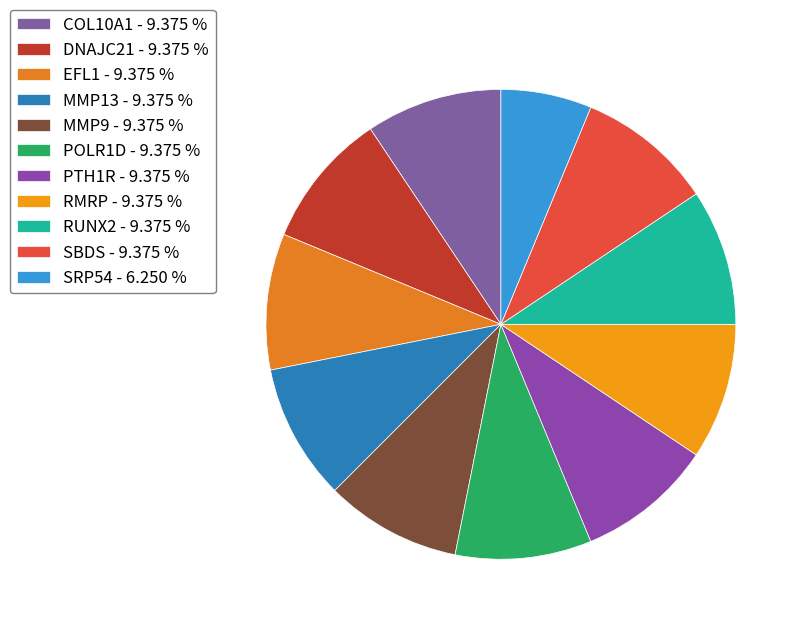

Which category has the biggest portion of the pie?

COL10A1